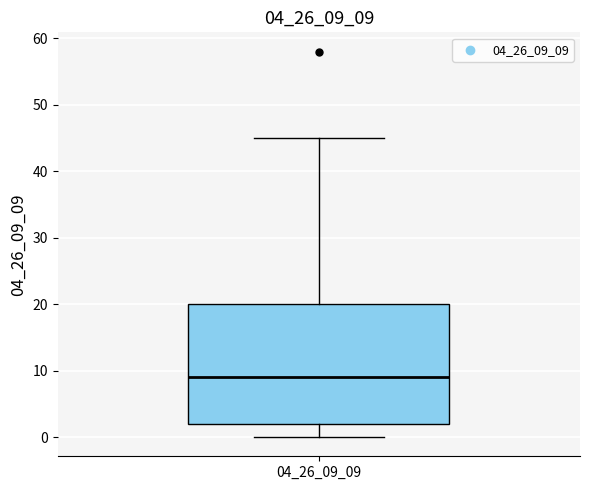

Where is the upper edge of the box at x = 04_26_09_09 on the y-axis? The values are not printed on the chart, so give them approximately, as read against the axis.

20